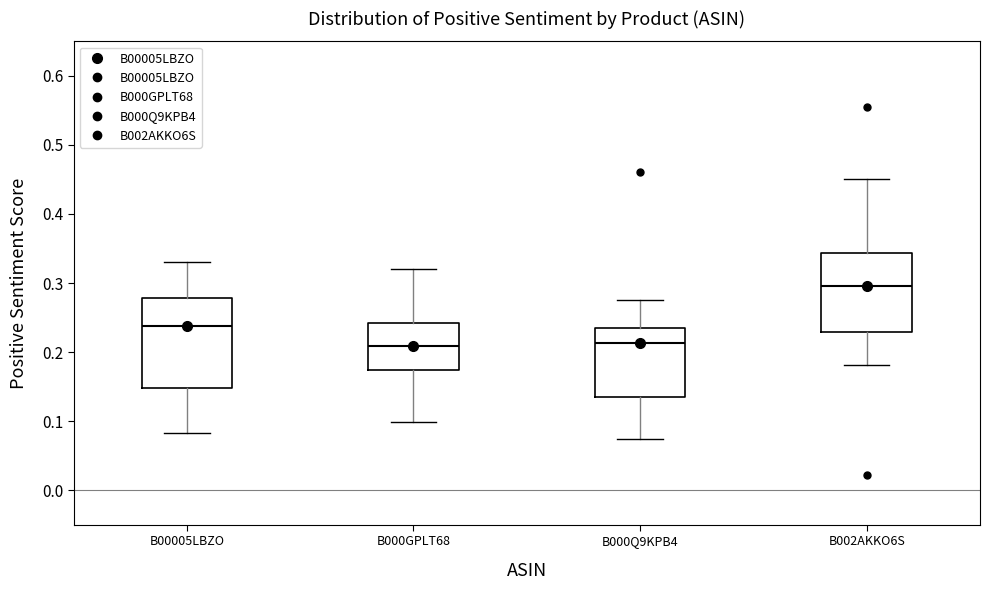

Reading left to right, transcribe this box plot: for each box, give where its median line is, the range the box spans, and where its two whiskers end, as read against the y-axis. The values are not printed on the chart, so give them approximately, as read against the axis.

B00005LBZO: median 0.24, box 0.15 to 0.28, whiskers 0.08 to 0.33
B000GPLT68: median 0.21, box 0.17 to 0.24, whiskers 0.10 to 0.32
B000Q9KPB4: median 0.21, box 0.13 to 0.23, whiskers 0.07 to 0.28
B002AKKO6S: median 0.30, box 0.23 to 0.34, whiskers 0.18 to 0.45